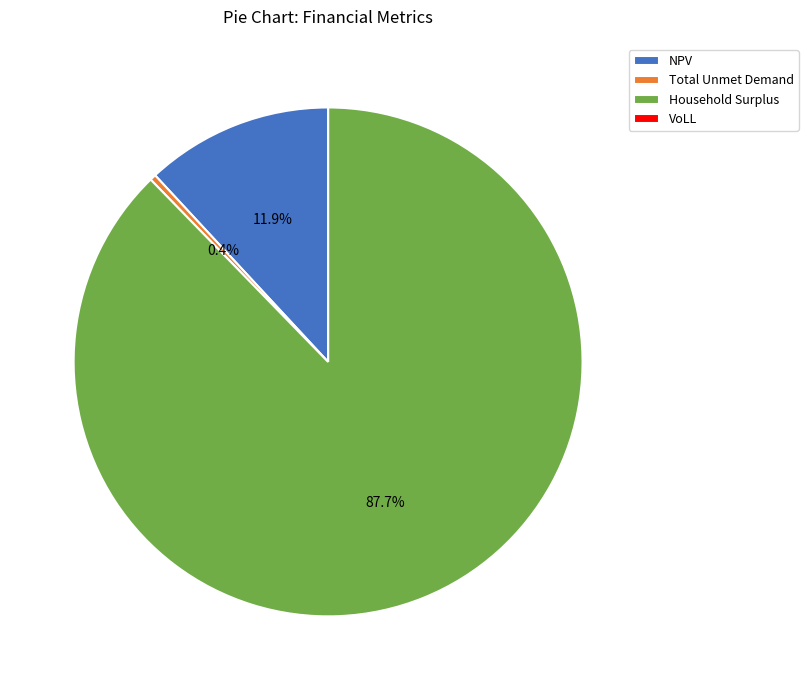

What portion of the pie excludes Total Unmet Demand?

99.6%